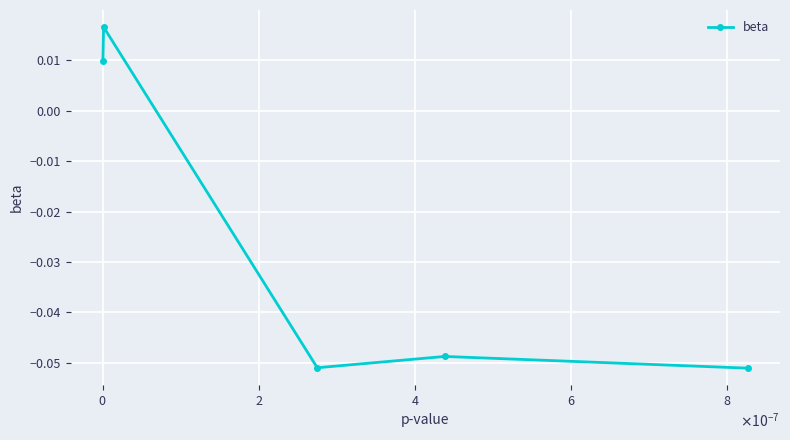

How many lines are shown in the chart?

1